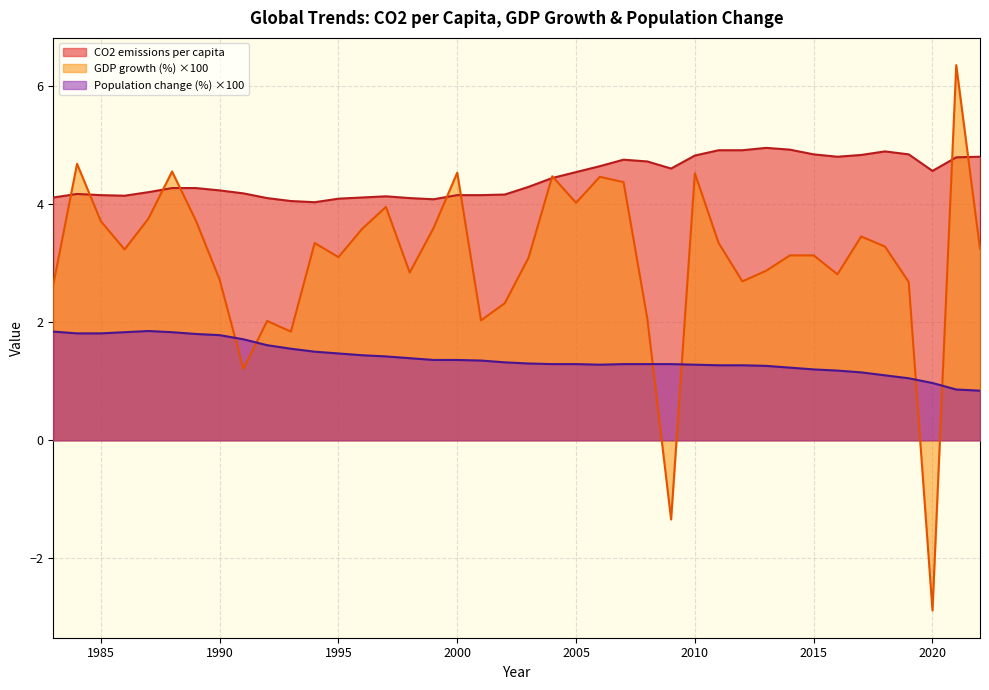

What is the highest value of the CO2 emissions per capita series?

5.0